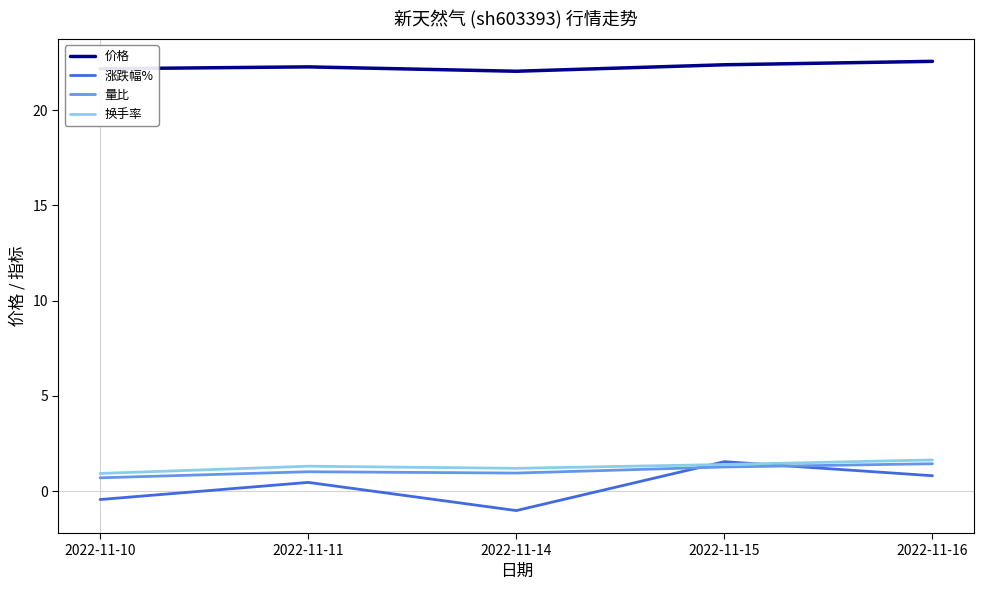

Which series has the largest total across all categories?

价格